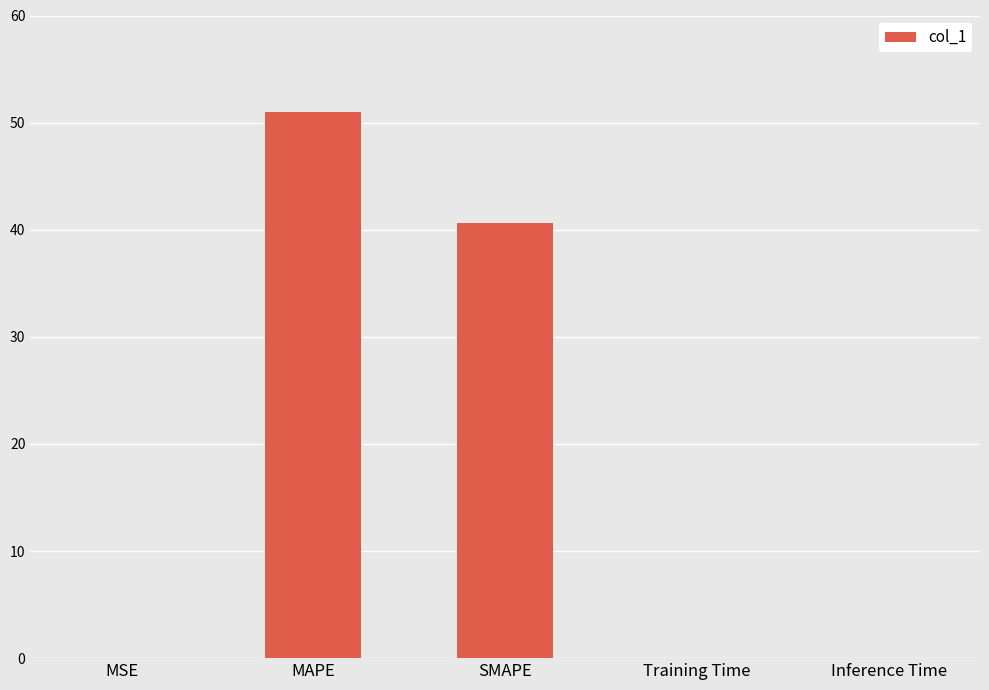

What is the greatest value displayed?

51.0